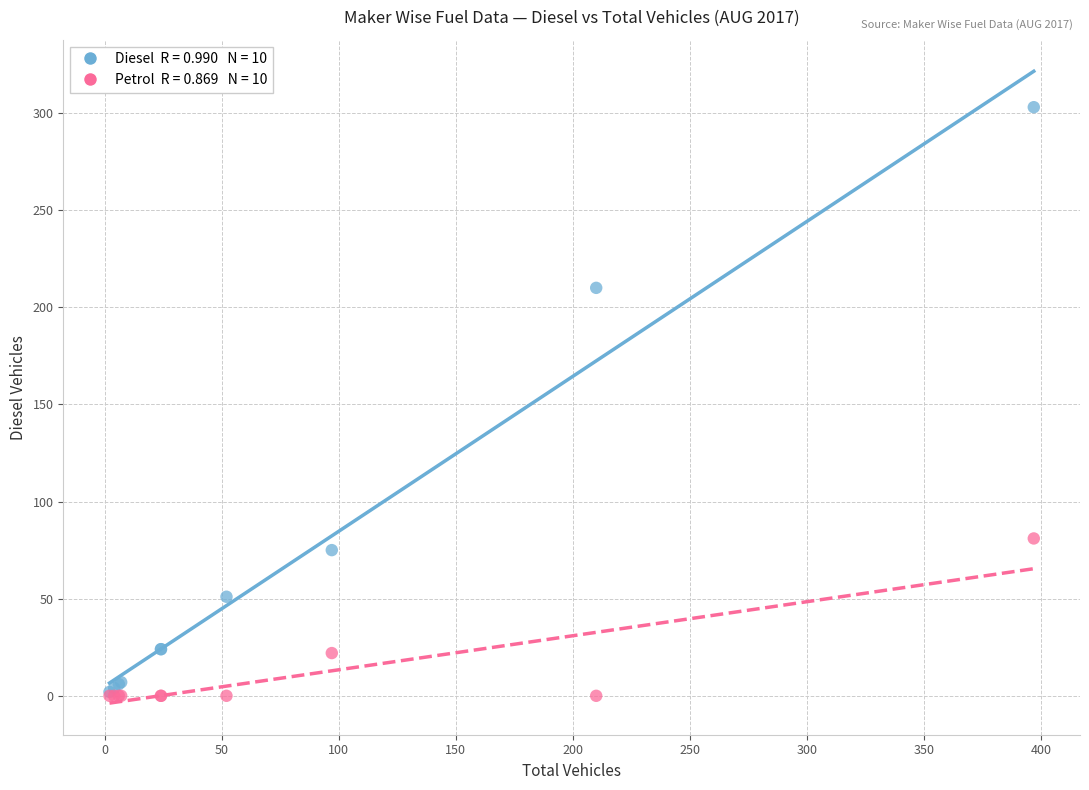

Across all series, what Y value is closest to 151?

210